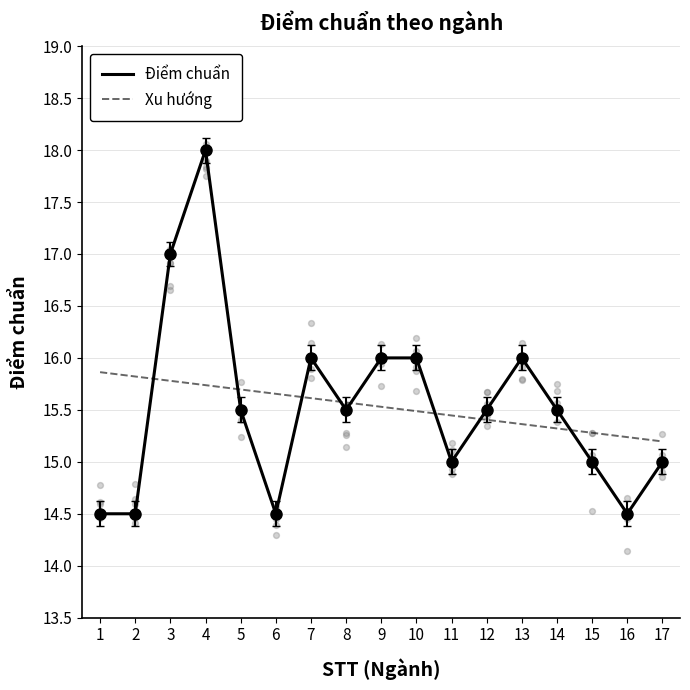

Which series has the largest total across all categories?

Điểm chuẩn